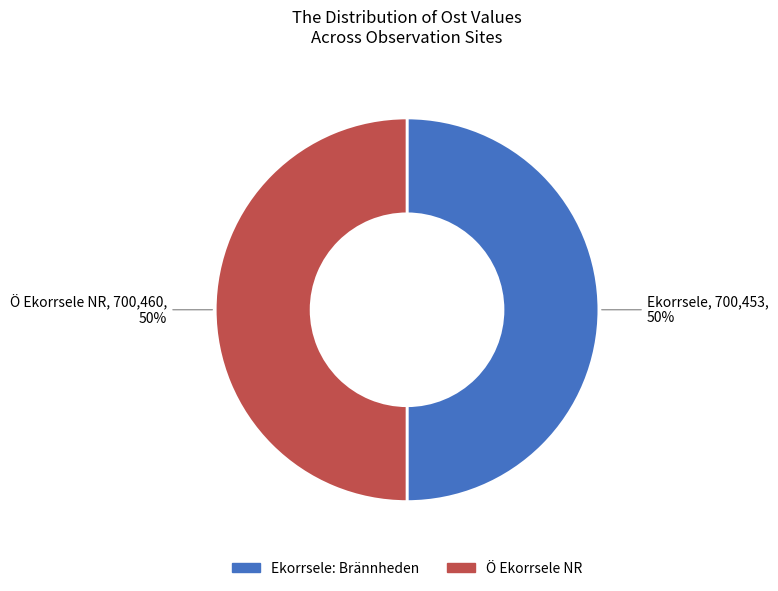

Is the sum of Ö Ekorrsele NR and Ekorrsele: Brännheden greater than half?

Yes